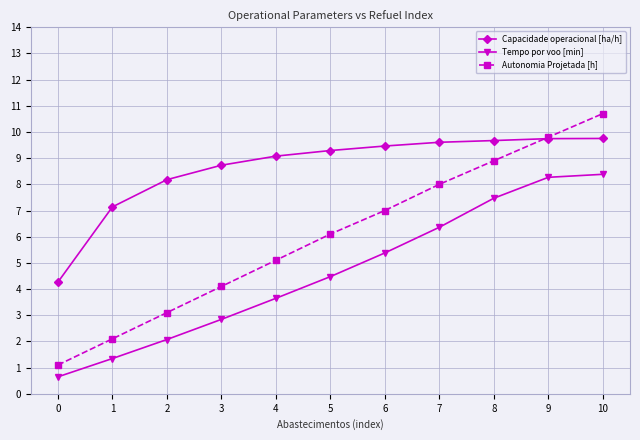

True or false: Capacidade operacional [ha/h] and Tempo por voo [min] intersect in this chart.

False